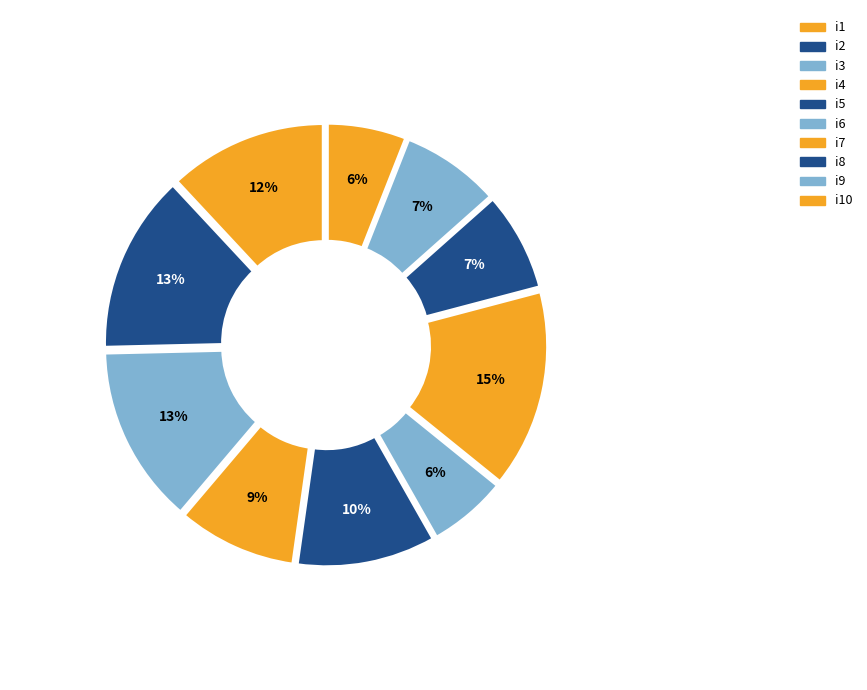

How many segments does this pie chart have?

10